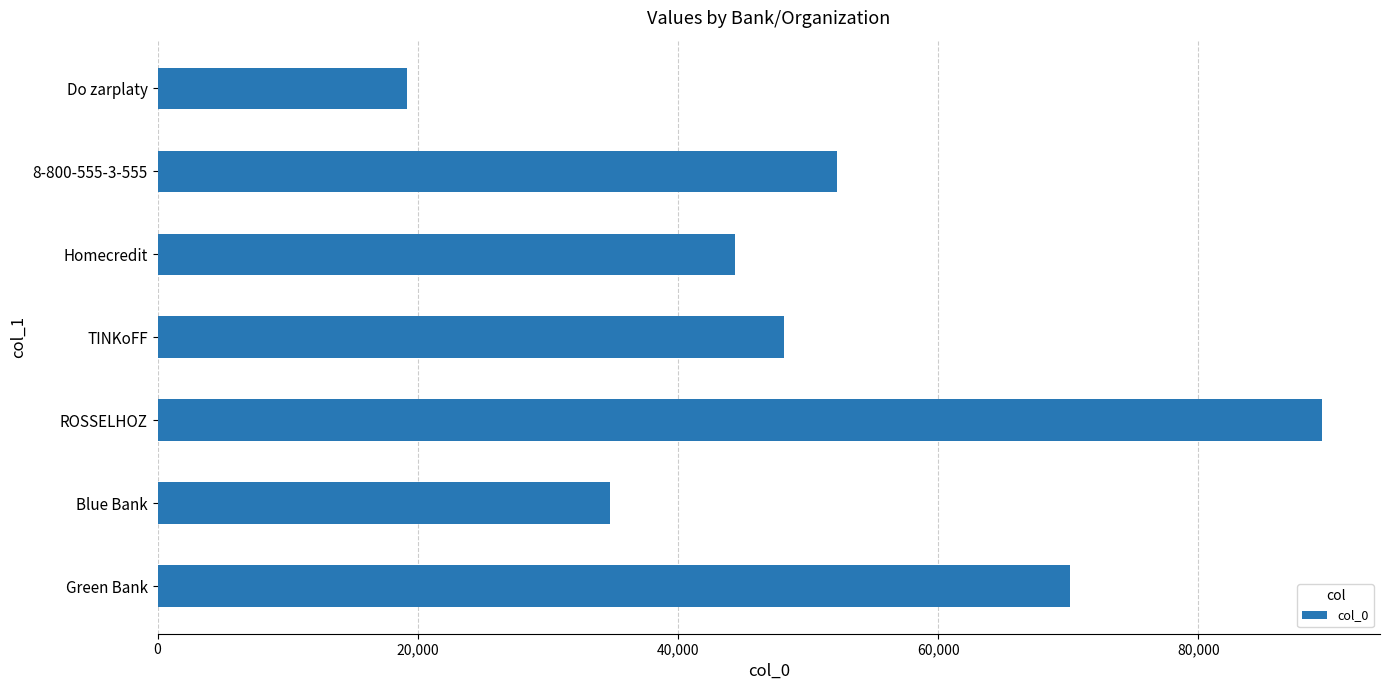

Count the number of categories in the chart.

7